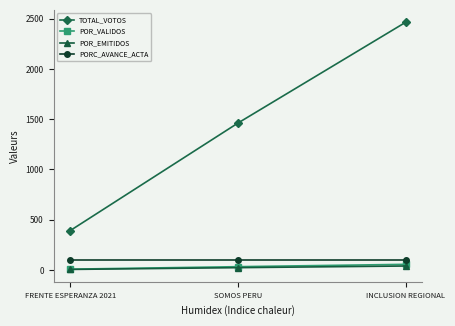

Which series changed the most between FRENTE ESPERANZA 2021 and SOMOS PERU?

TOTAL_VOTOS